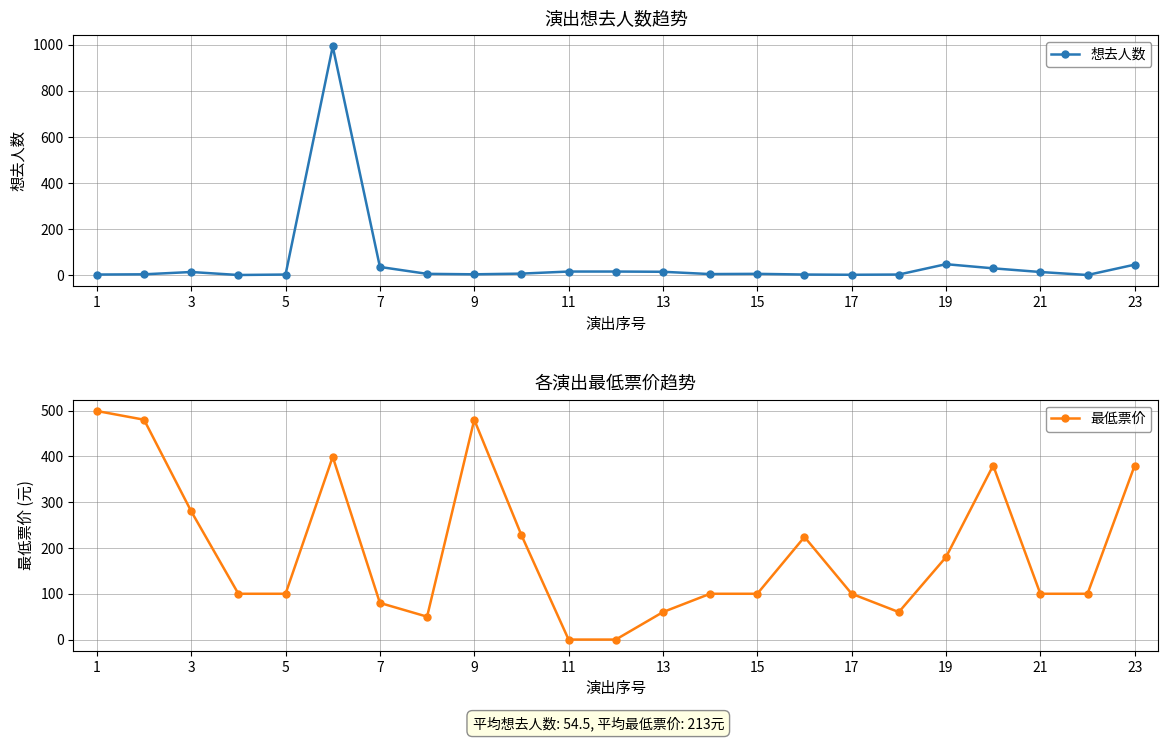

The 最低票价 series shows 16 at 15. True or false?

False